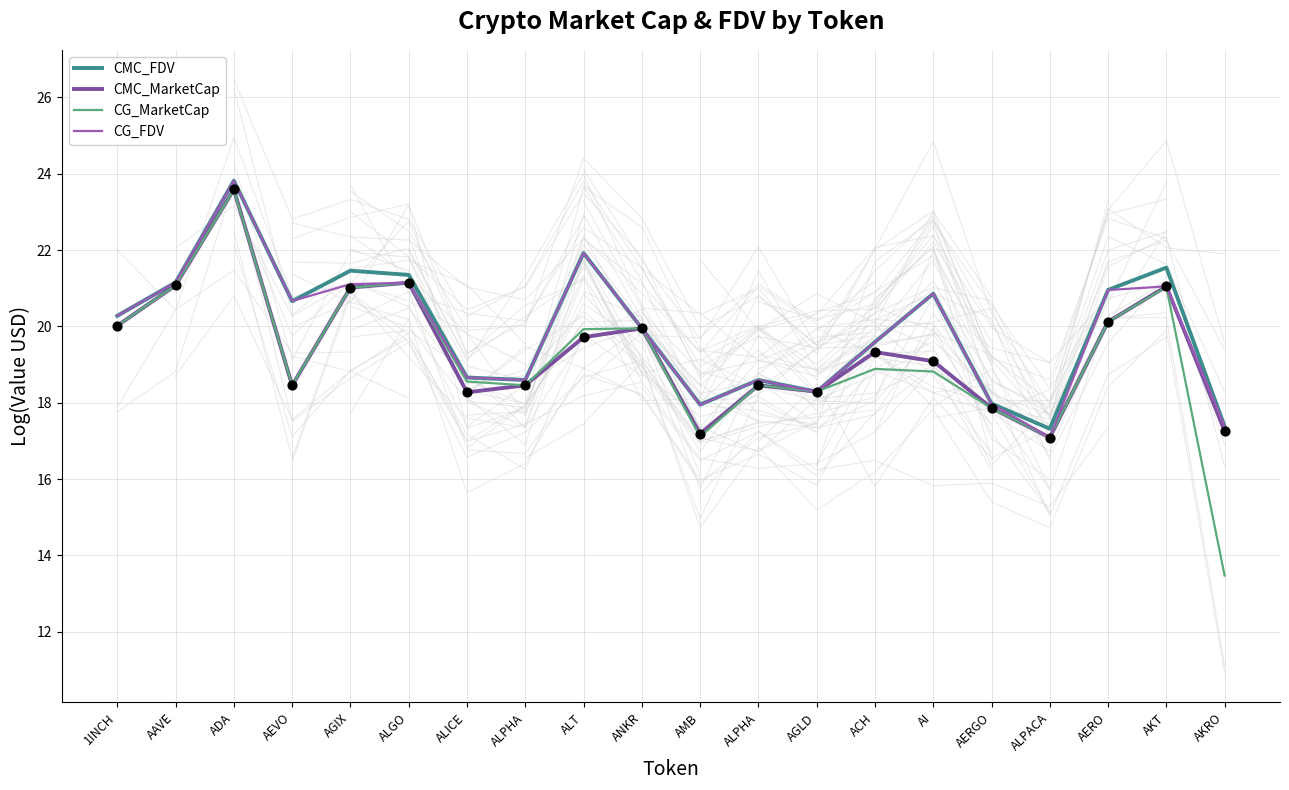

At how many categories does at least one series exceed 20?

10